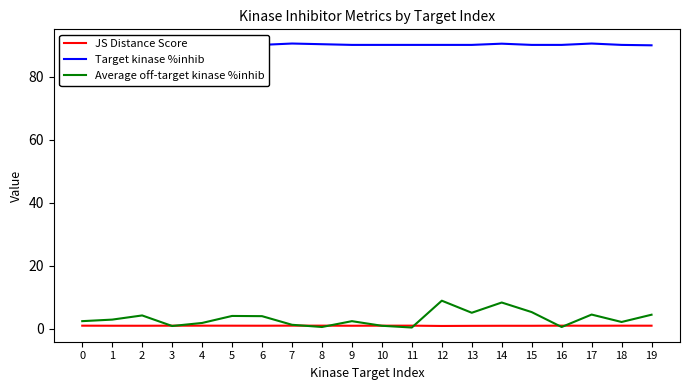

The value of Target kinase %inhib at 18 is 43.0. True or false?

False